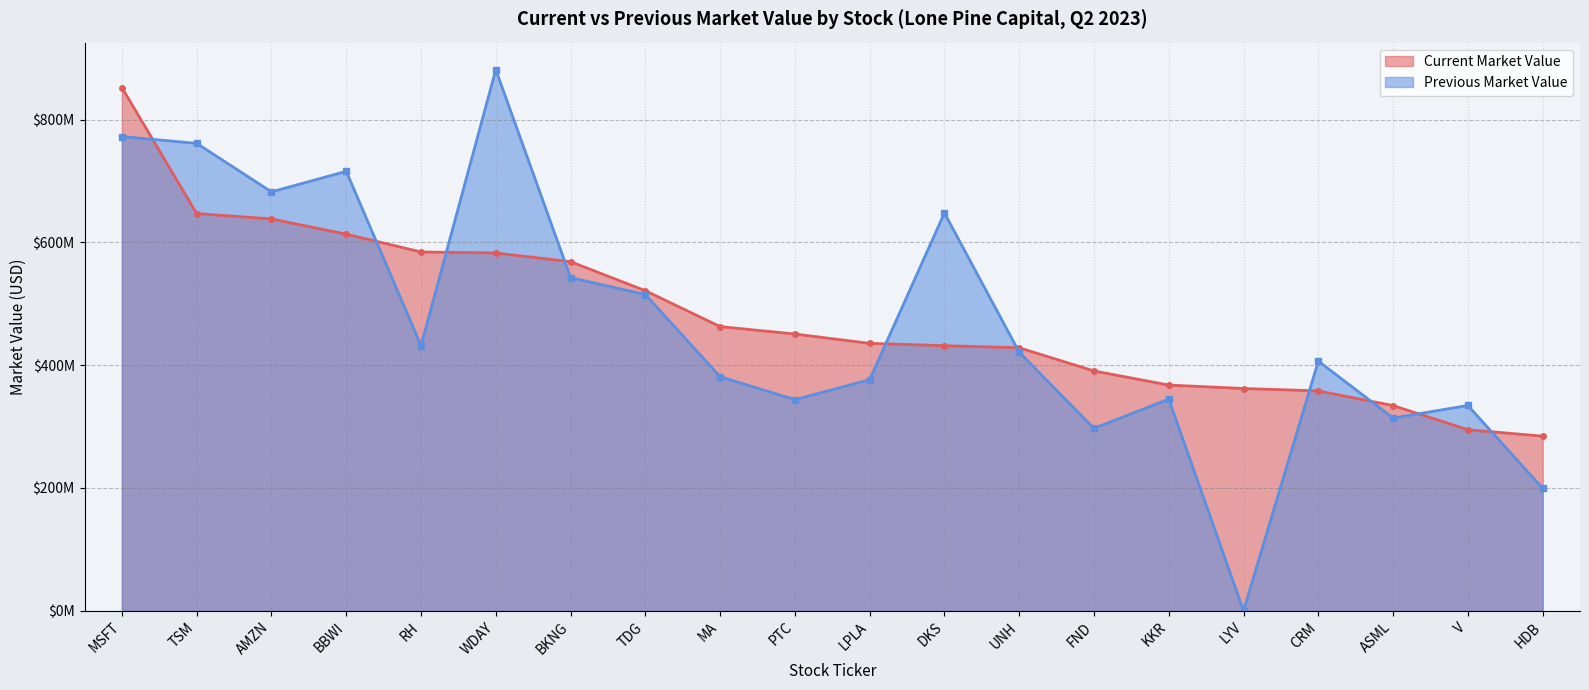

Rank the categories by Previous Market Value value from lowest to highest.

LYV, HDB, FND, ASML, V, PTC, KKR, LPLA, MA, CRM, UNH, RH, TDG, BKNG, DKS, AMZN, BBWI, TSM, MSFT, WDAY